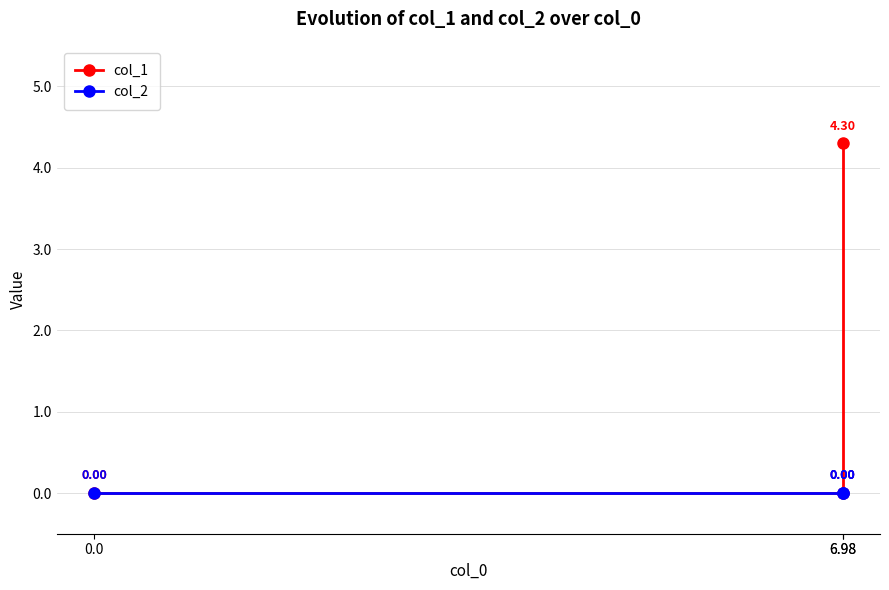

Which series changed the most between 0.0 and 6.98?

col_1